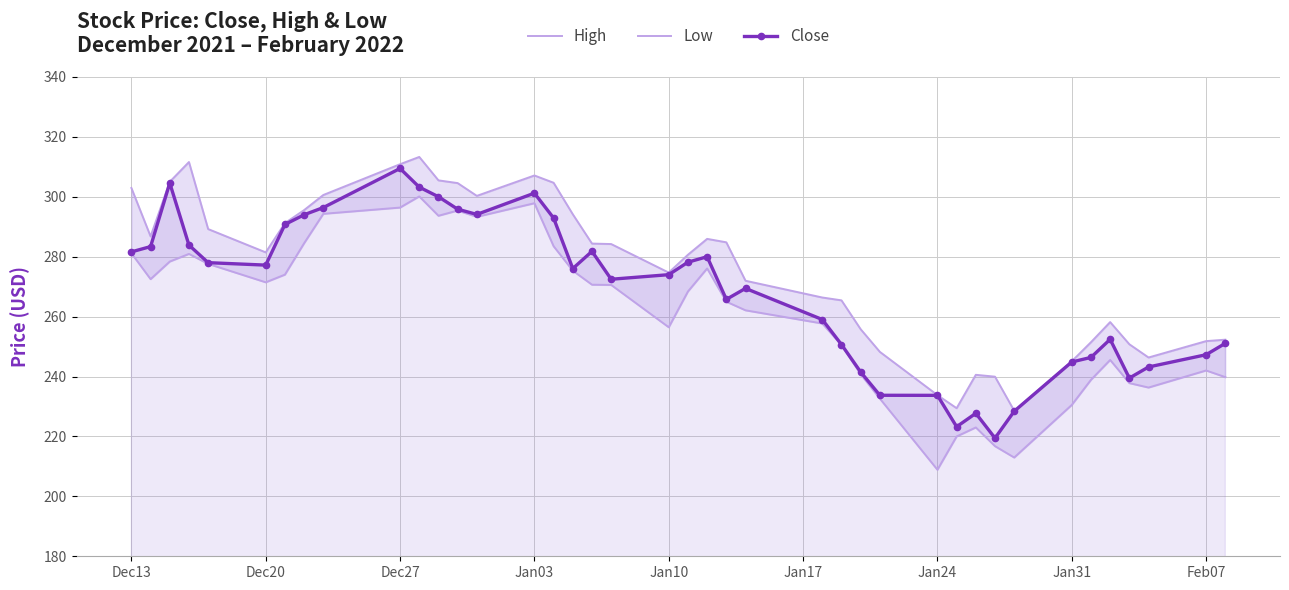

True or false: Close has more than 2 interior local peaks.

True